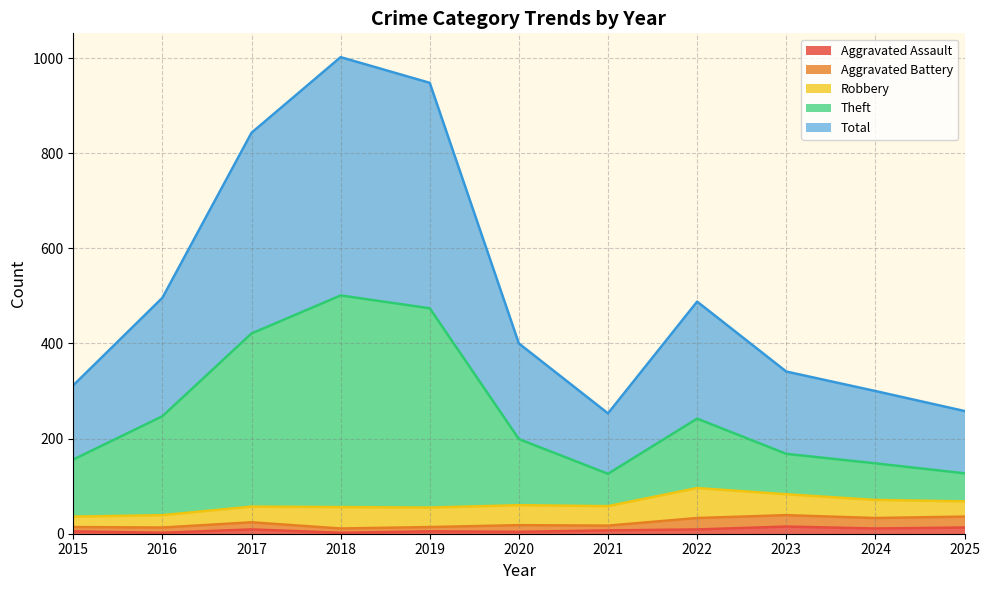

What is the difference between the maximum and minimum values in the Theft series?

375